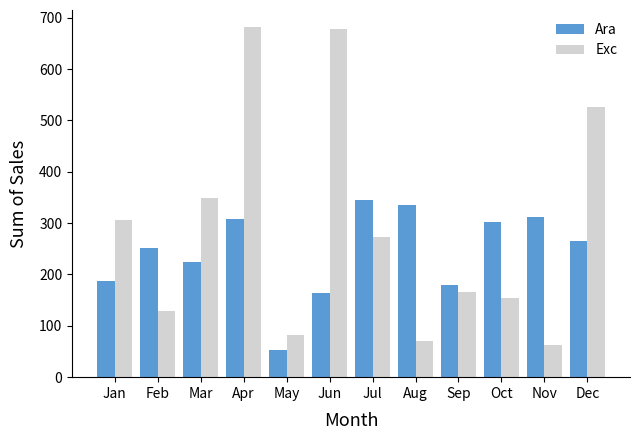

What is the sum of all Exc values?

3481.5